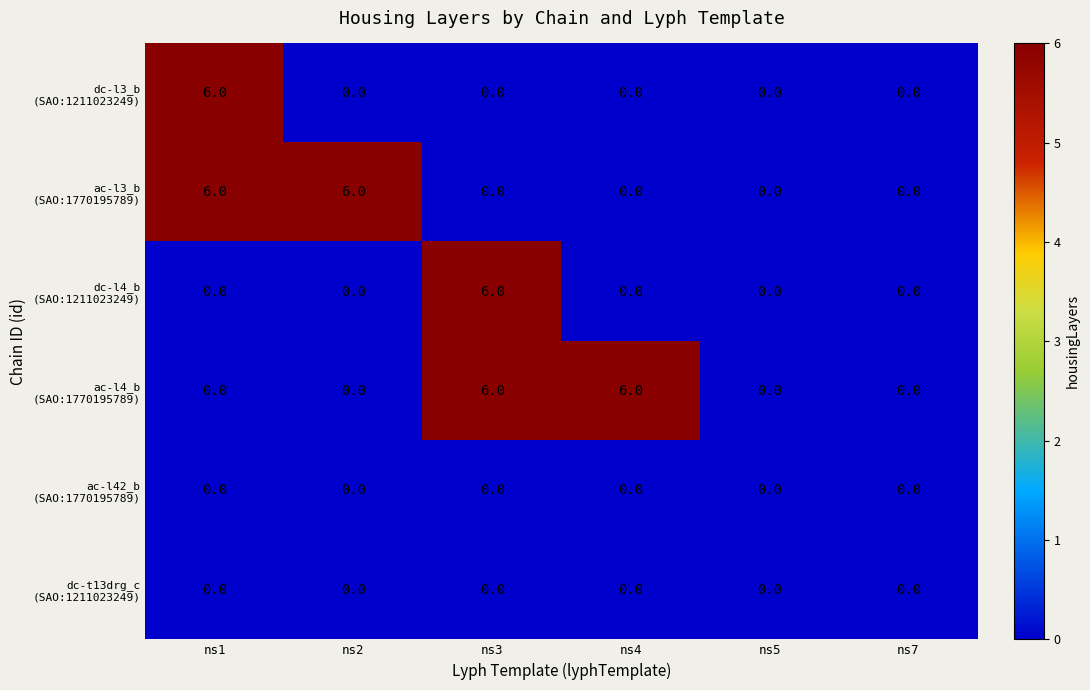

What is the difference between the highest and lowest values at ns1?

6